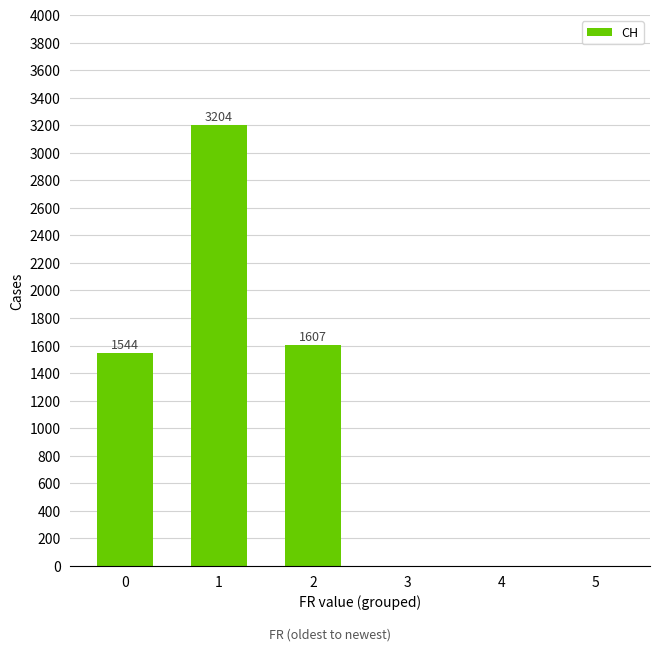

Reading right to left, what are all the values shown in this chart?

5=0	4=0	3=0	2=1607	1=3204	0=1544